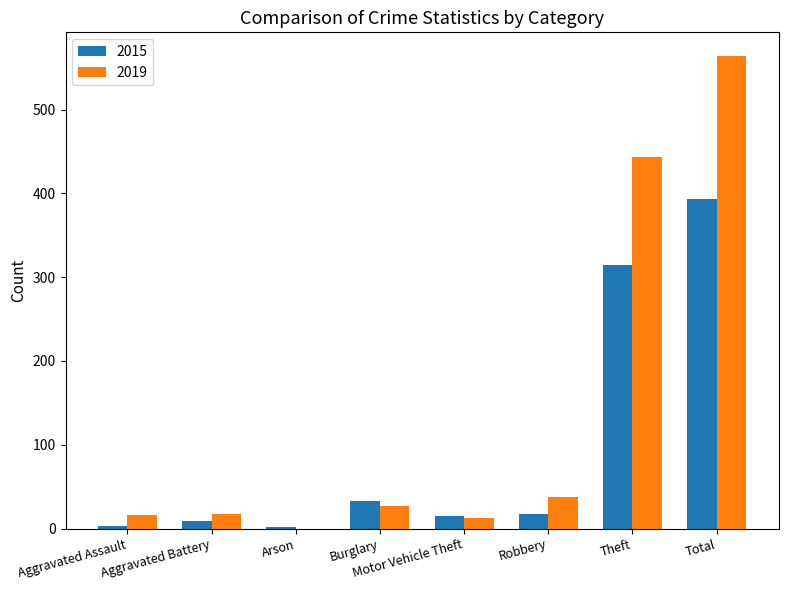

What is the maximum value shown in the chart?

564